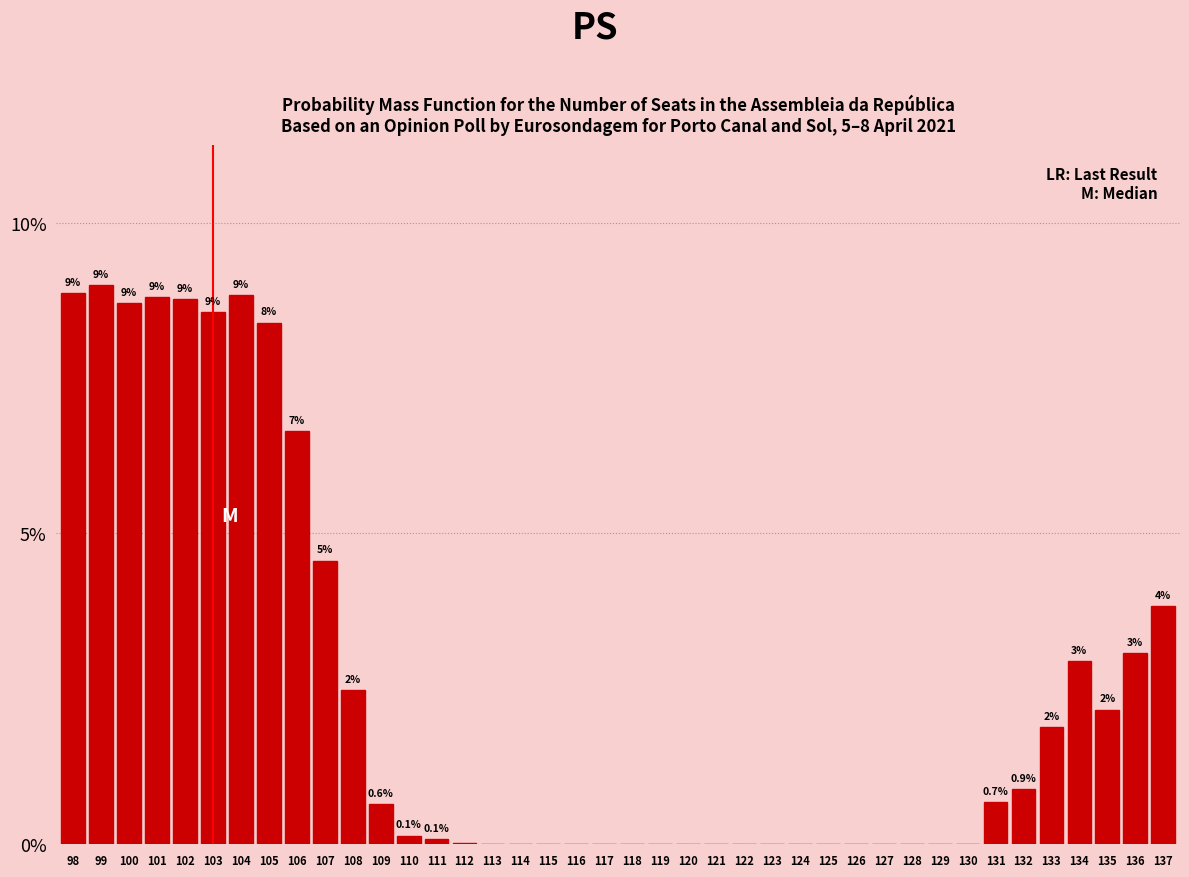

Which has a higher value, 128 or 105?

105